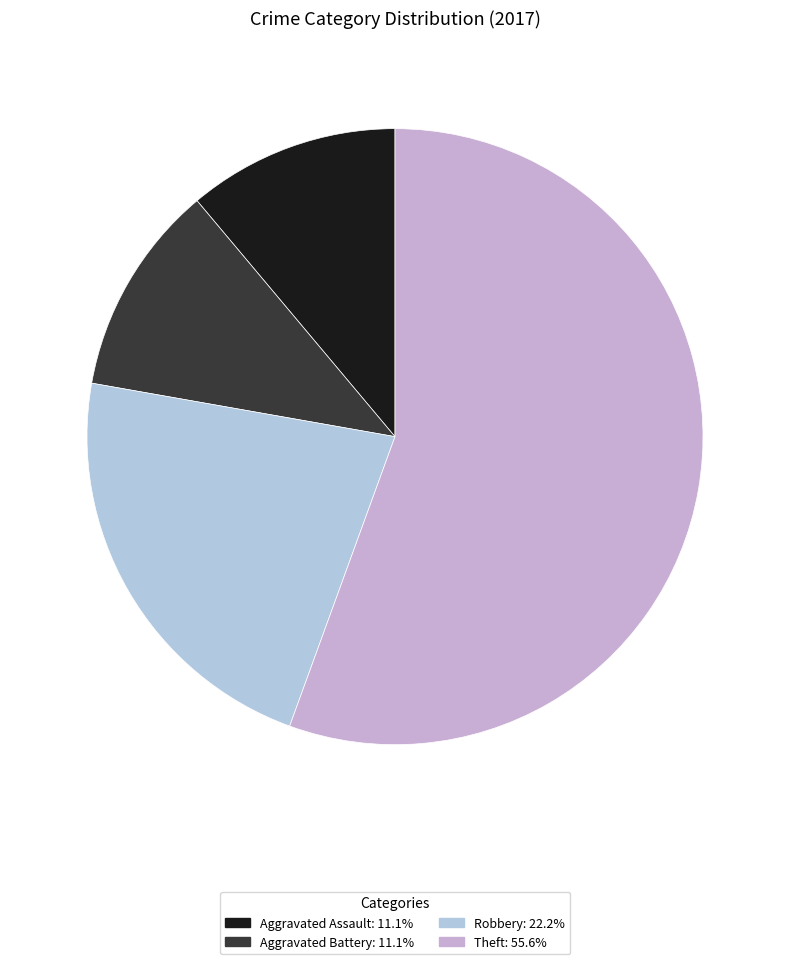

How many segments does this pie chart have?

4